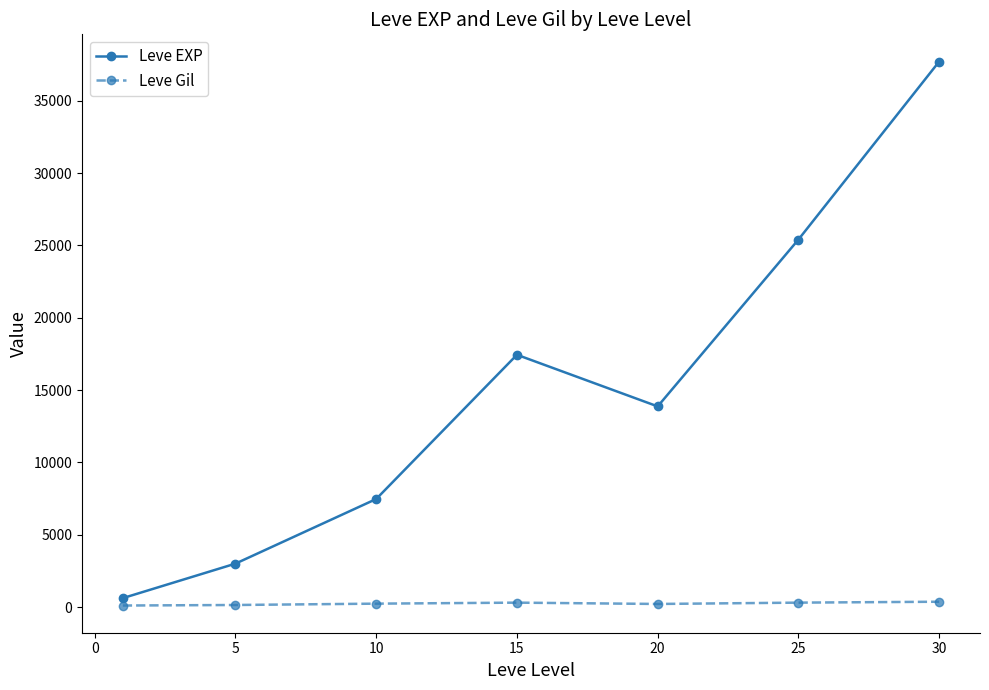

In Leve EXP, how many points are higher than both neighbors (excluding endpoints)?

1